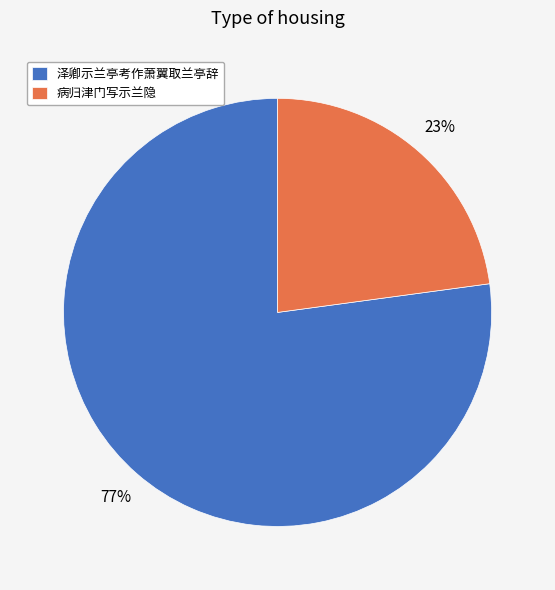

To the nearest percent, what percentage of the pie is 泽卿示兰亭考作萧翼取兰亭辞?

77%